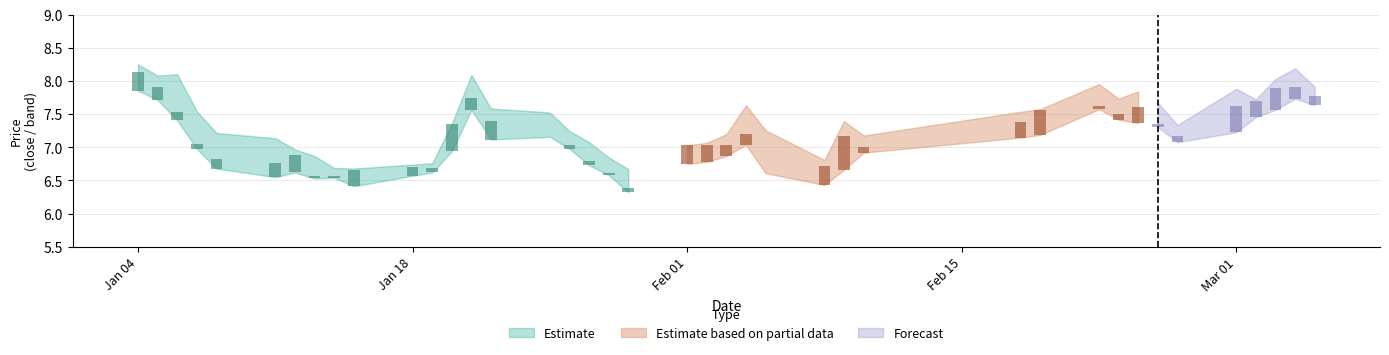

How many data points in close are above 7?

27